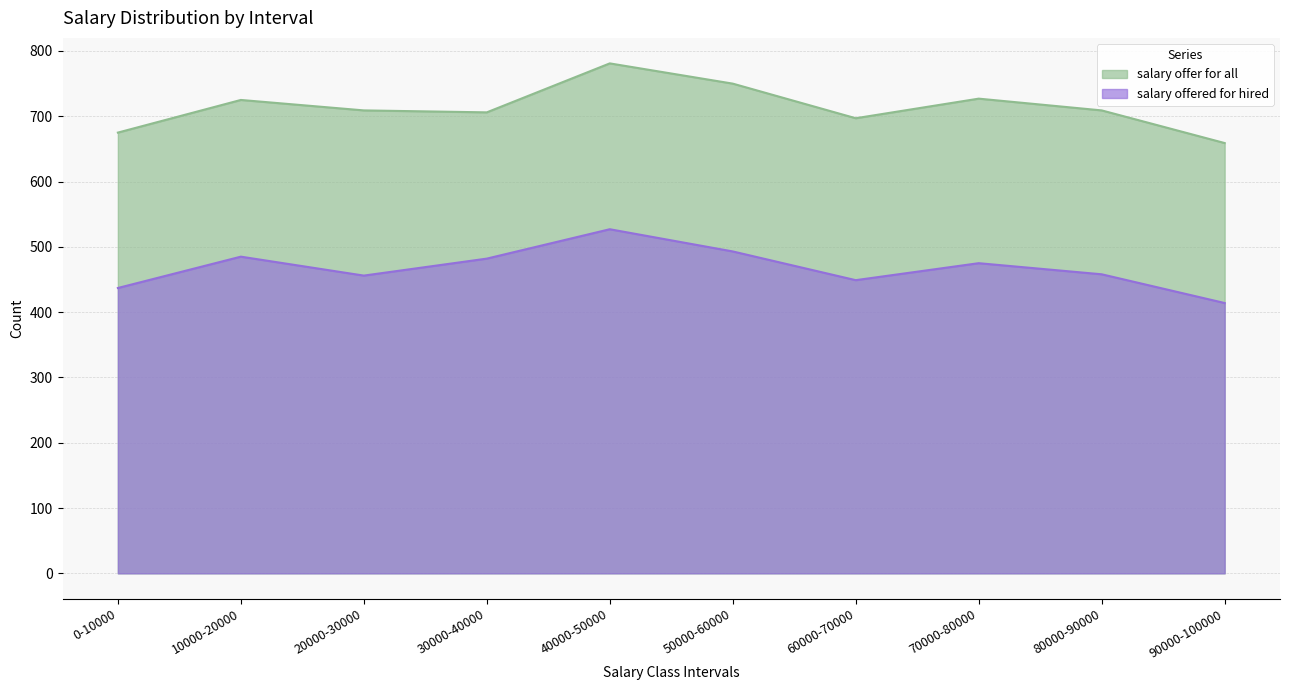

What is the sum of the salary offered for hired values at 10000-20000 and 90000-100000?

899